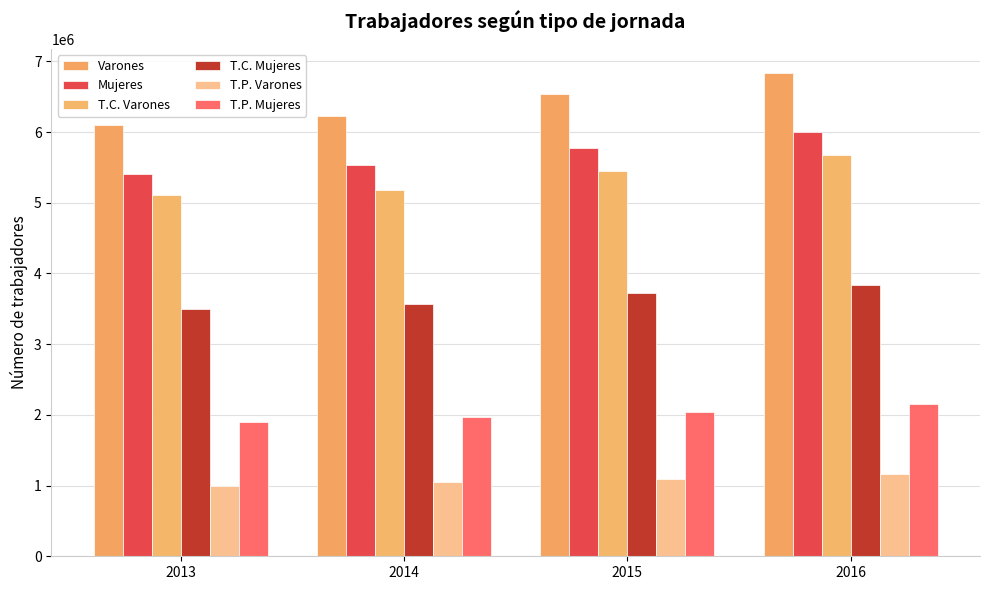

At how many categories does at least one series exceed 6354372?

2